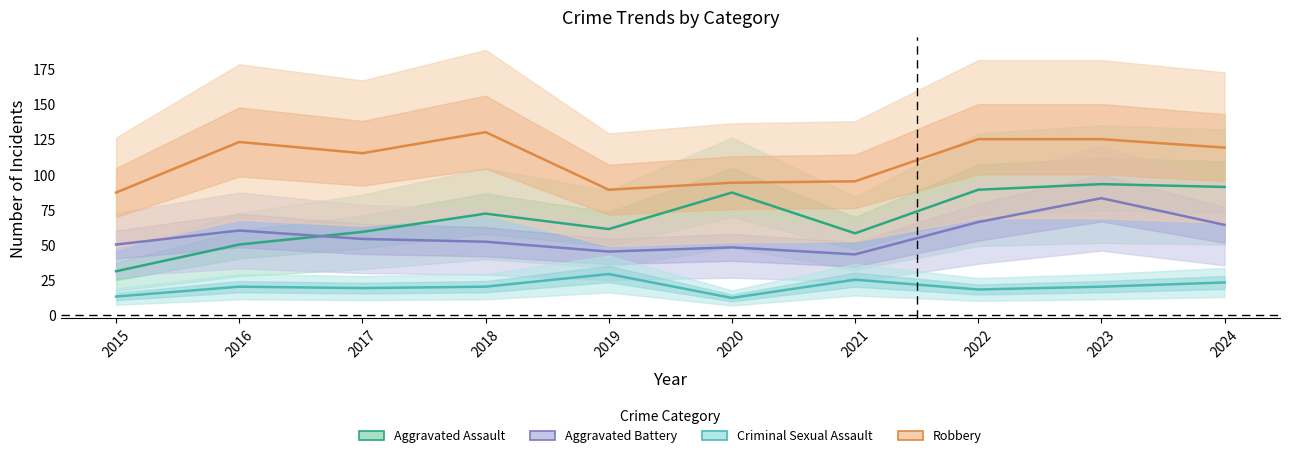

True or false: Criminal Sexual Assault and Aggravated Assault intersect in this chart.

False